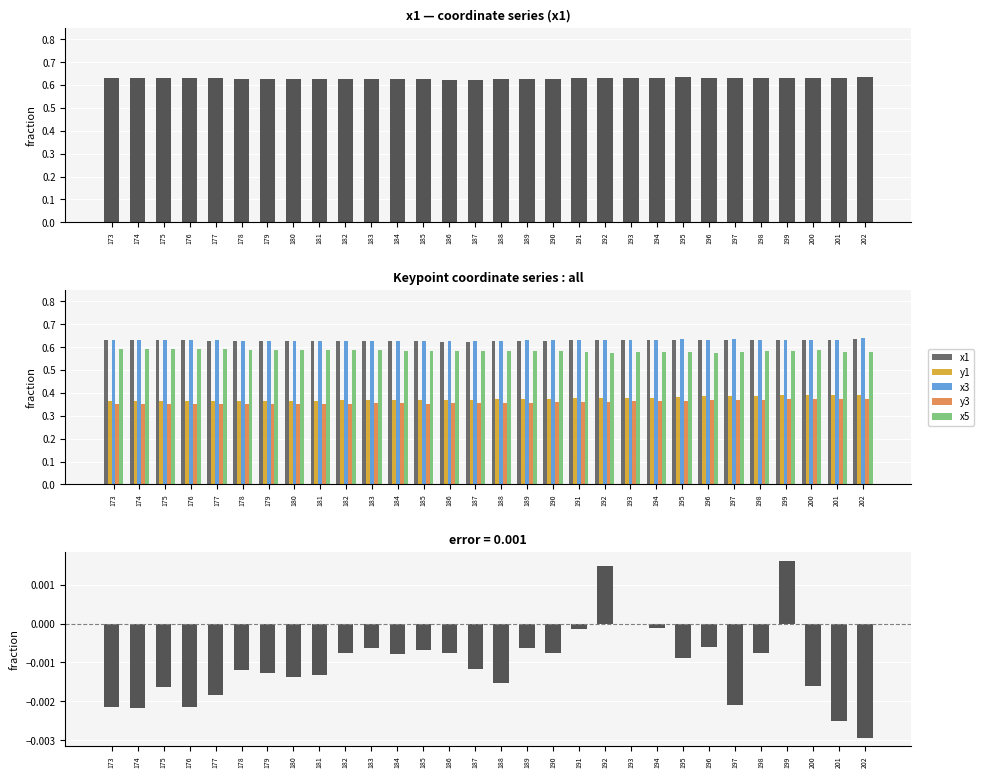

Which series has the largest total across all categories?

x3